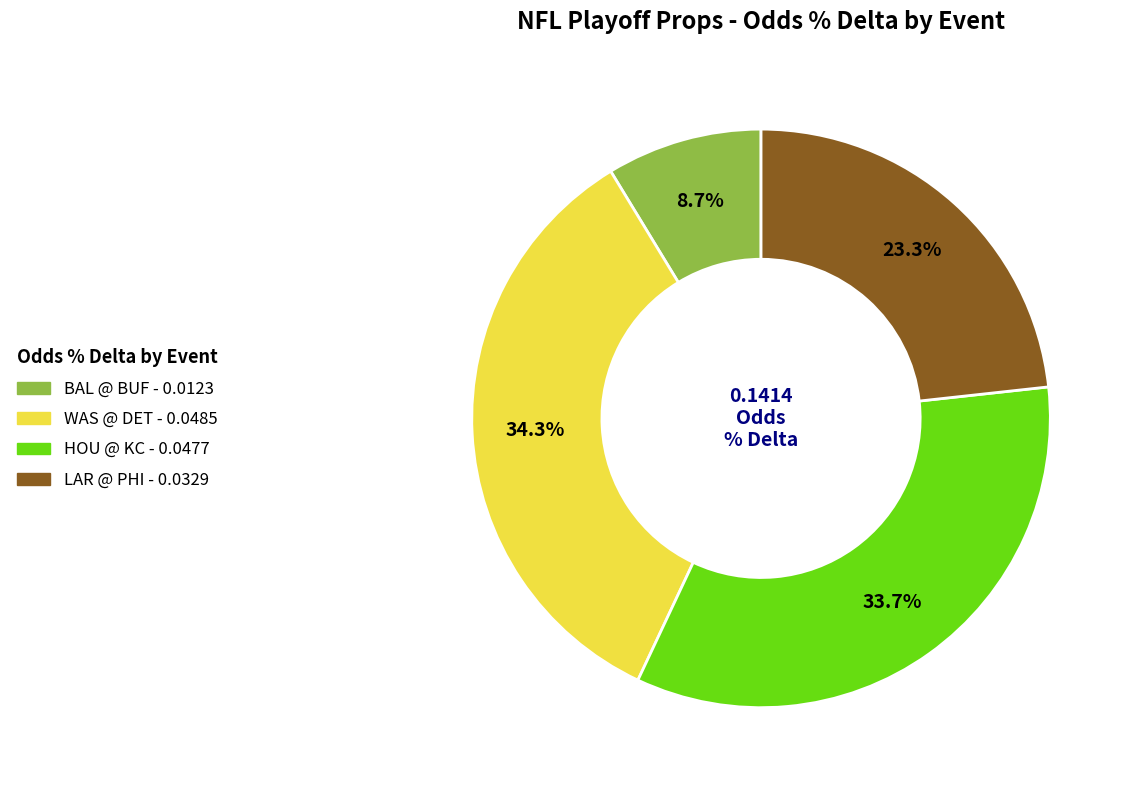

Does any single category account for the majority?

No